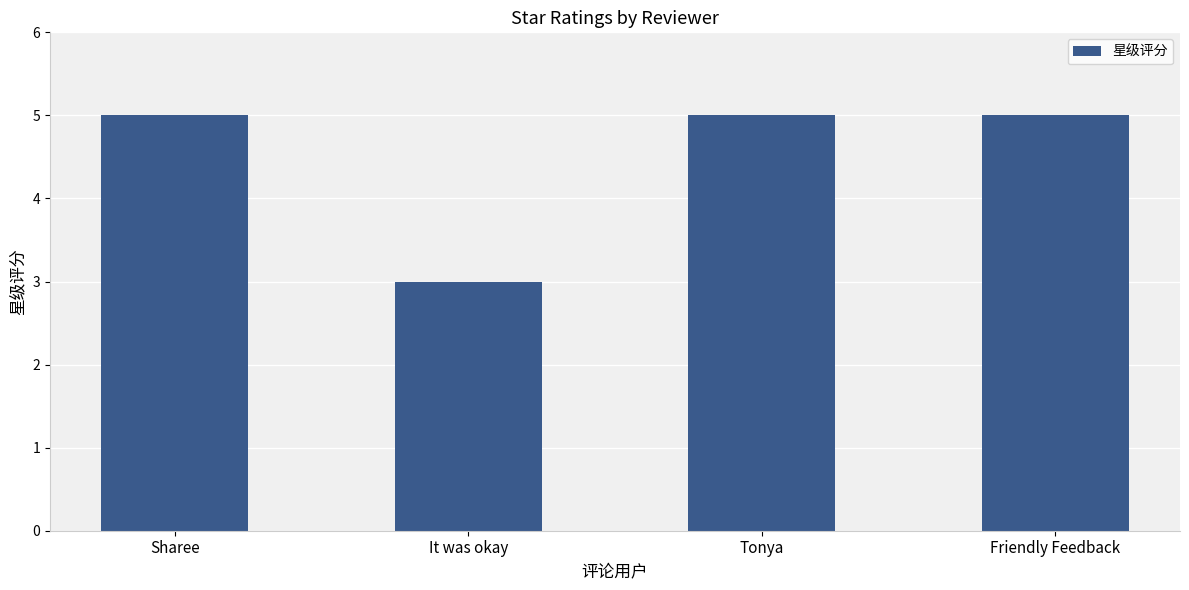

What is the value of the 4th bar from the left?

5